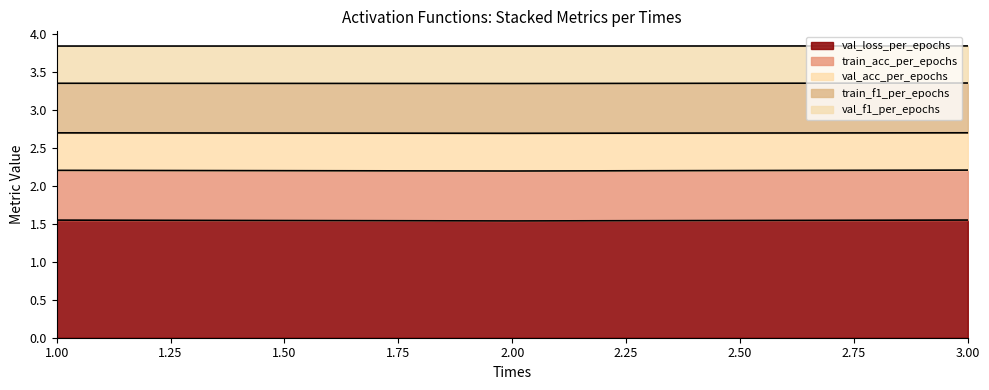

What is the highest value of the val_acc_per_epochs series?

0.5